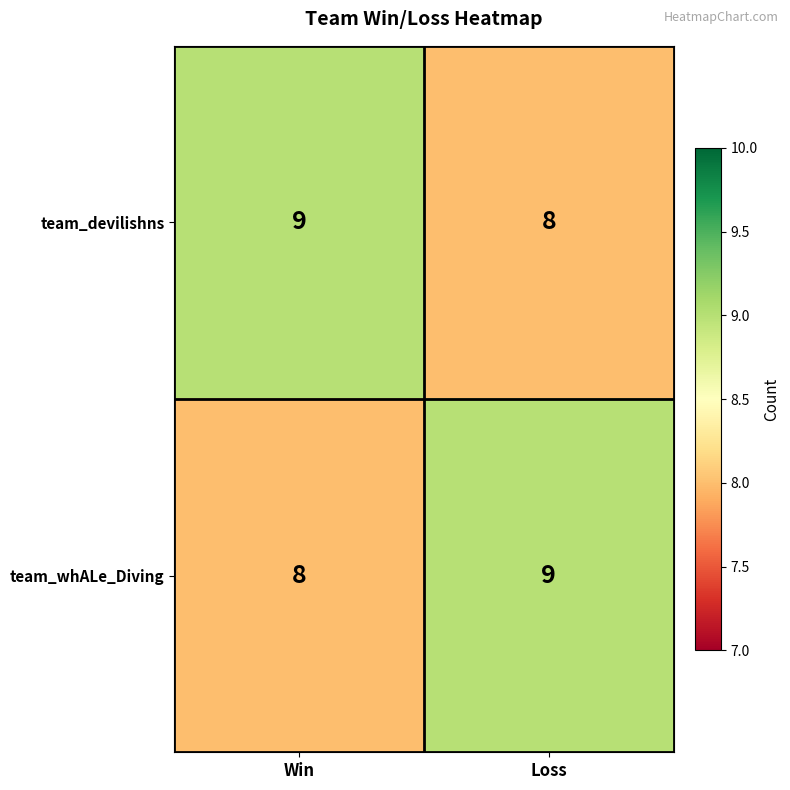

Where is team_whALe_Diving nearest to the value 8?

Win